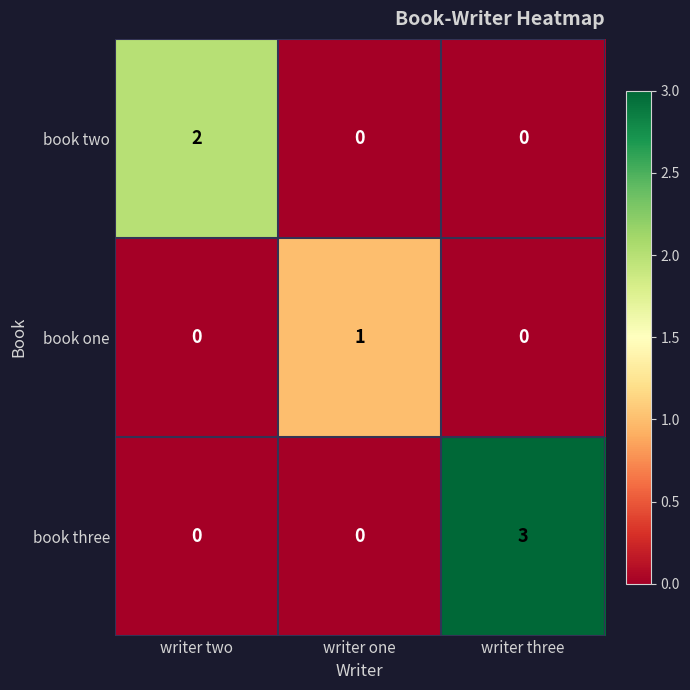

Reading right to left, list all the values displayed in this chart.

book two: writer three=0	writer one=0	writer two=2
book one: writer three=0	writer one=1	writer two=0
book three: writer three=3	writer one=0	writer two=0